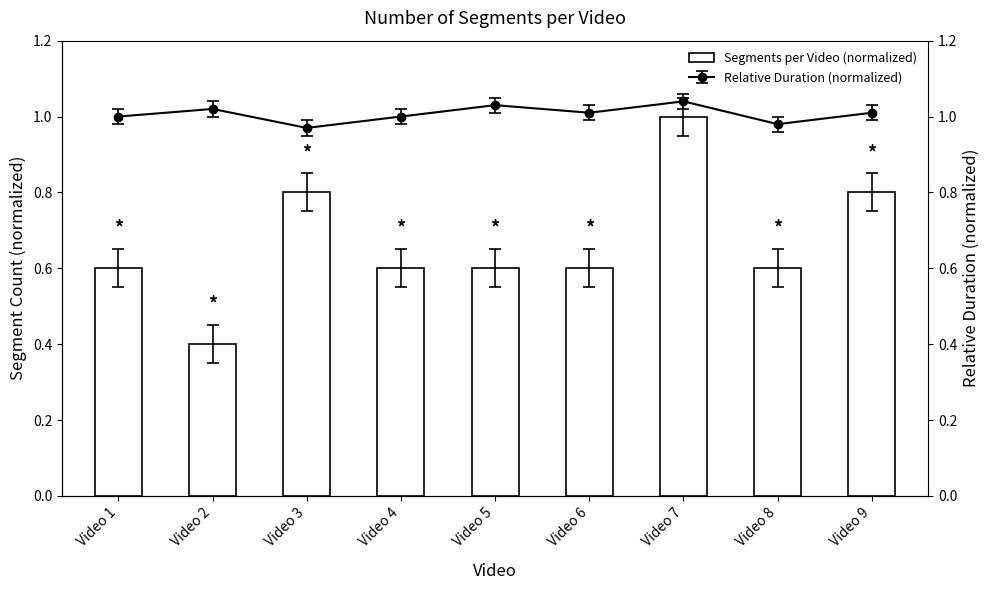

Reading right to left, extract all data points from this chart.

0.8	0.6	1.0	0.6	0.6	0.6	0.8	0.4	0.6